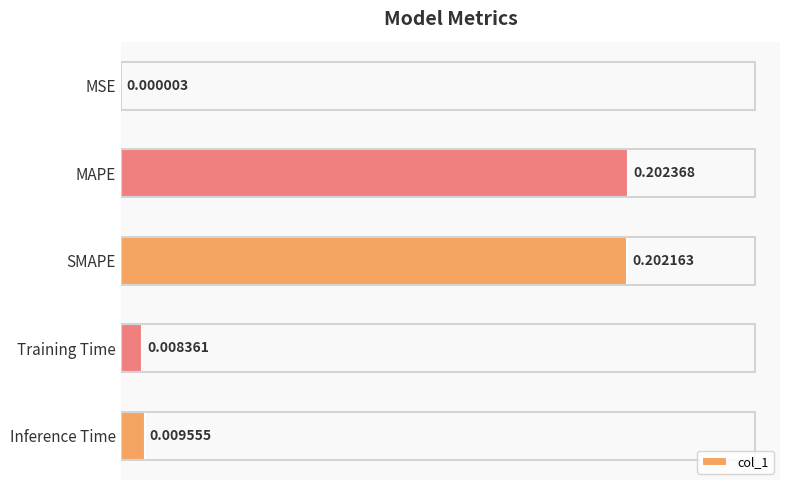

At which label is the value closest to 0?

MSE